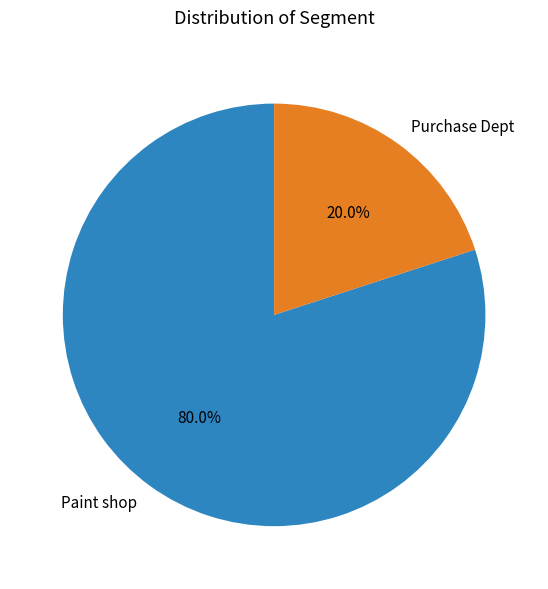

True or false: Purchase Dept accounts for 20% of the total.

True